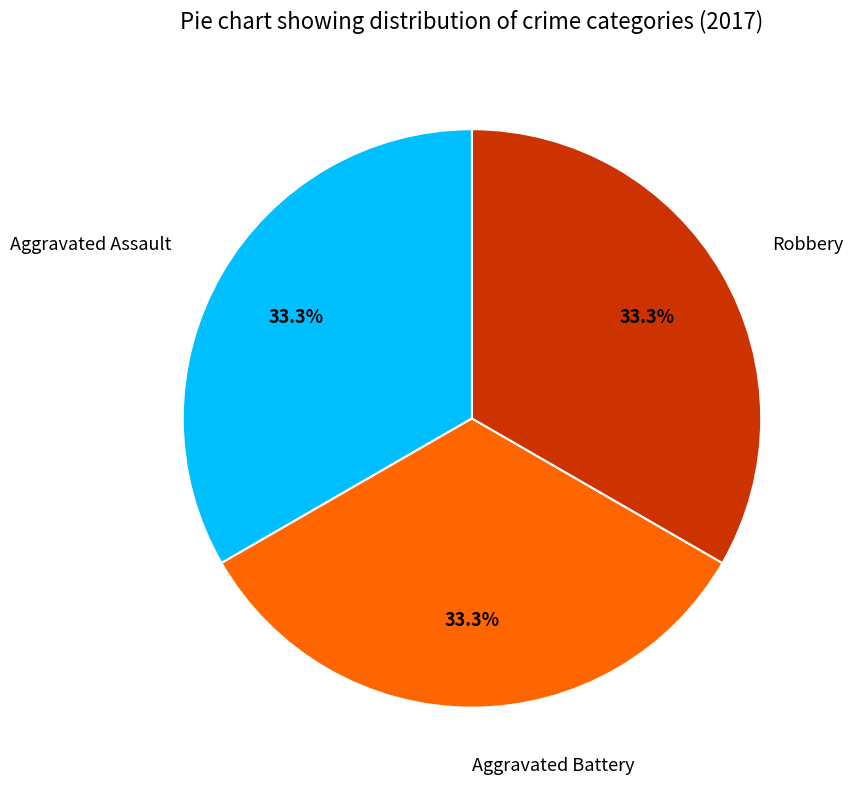

Count the number of slices in the pie.

3